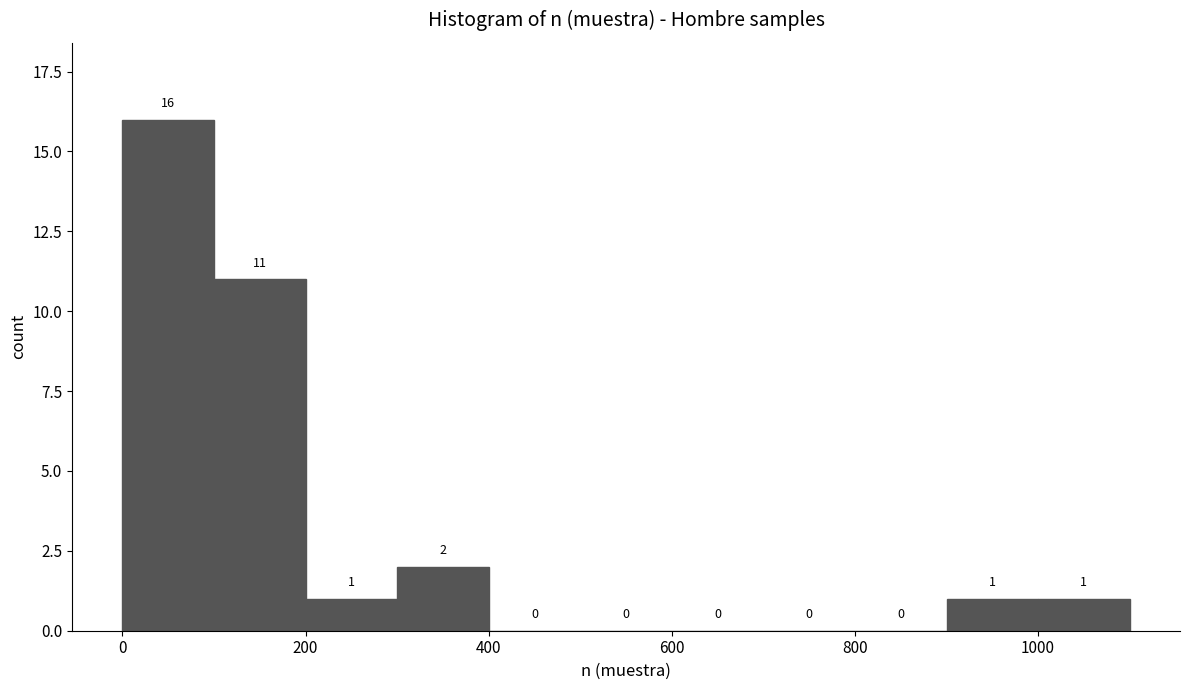

Reading left to right, list every bar in this chart as the range it spans on the x-axis followed by its height.

0 to 100: 16
100 to 200: 11
200 to 300: 1
300 to 400: 2
400 to 500: 0
500 to 600: 0
600 to 700: 0
700 to 800: 0
800 to 900: 0
900 to 1000: 1
1000 to 1100: 1